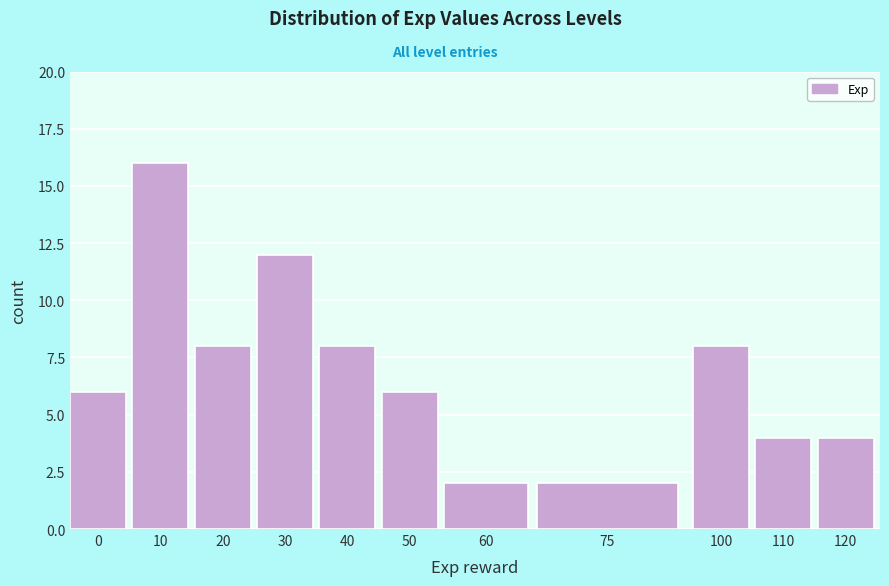

Reading left to right, what are all the values shown in this chart?

0=6	10=16	20=8	30=12	40=8	50=6	60=2	75=2	100=8	110=4	120=4